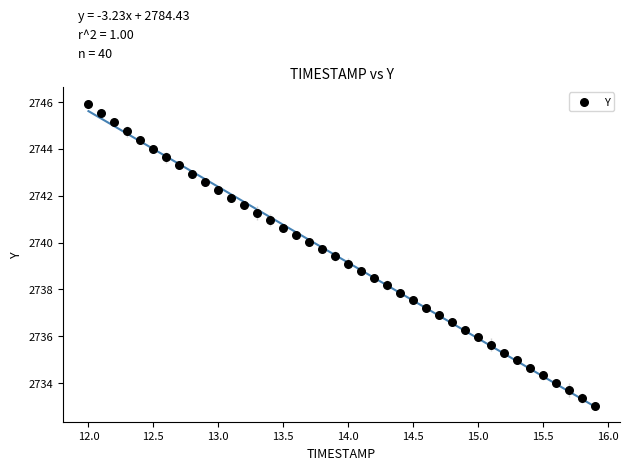

What is the range of X values (max minus min)?

3.9